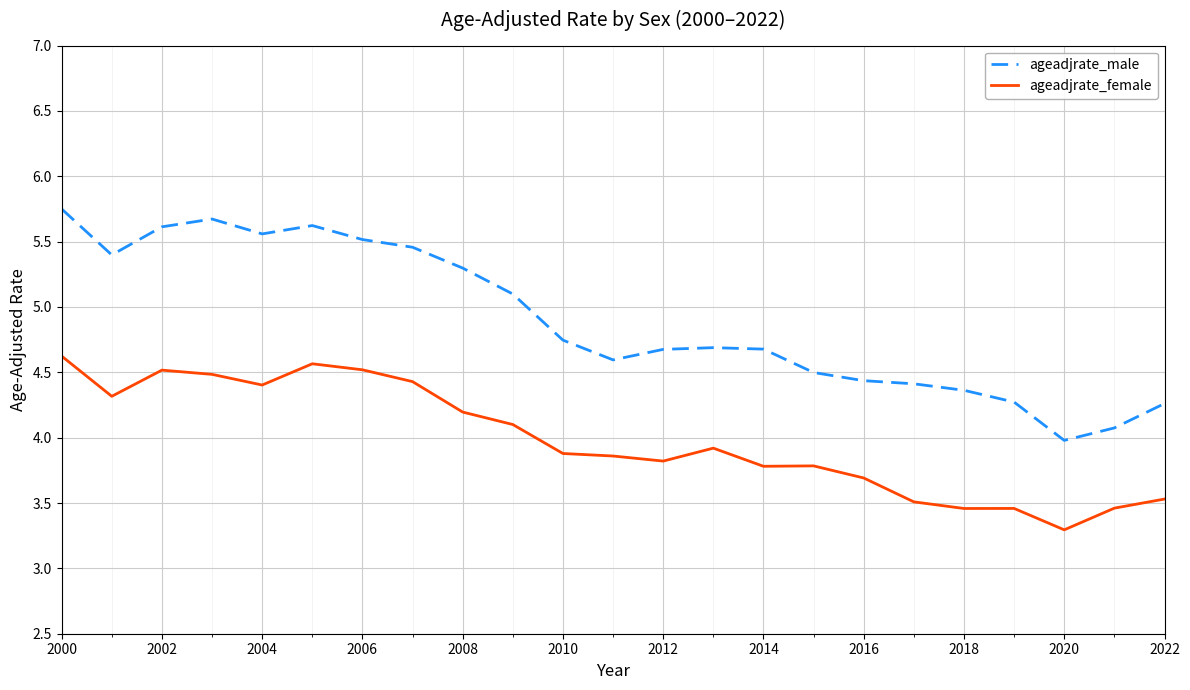

True or false: ageadjrate_female has more than 1 interior local peaks.

True